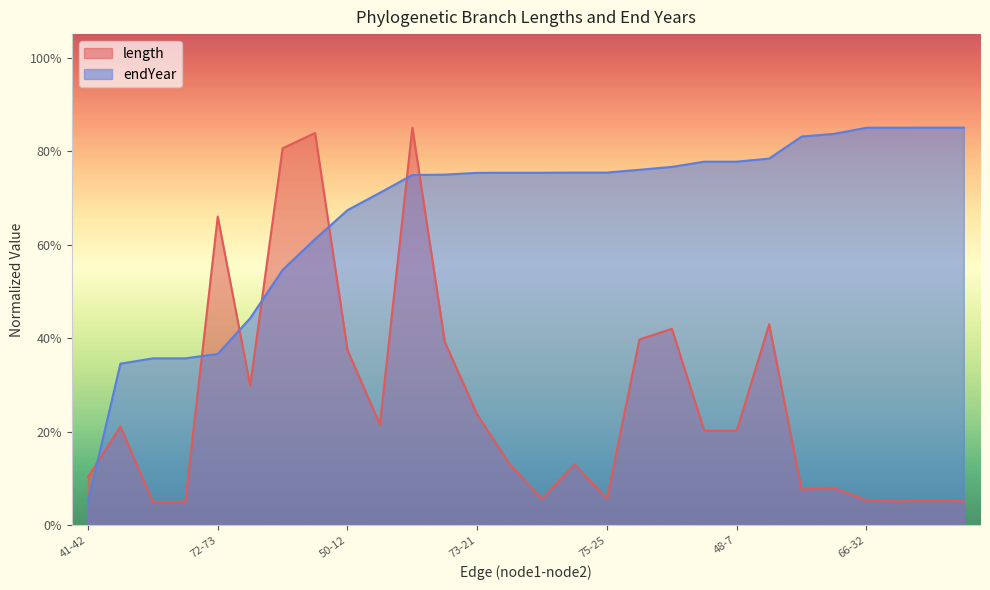

Does the chart display data point markers on the line(s)?

No